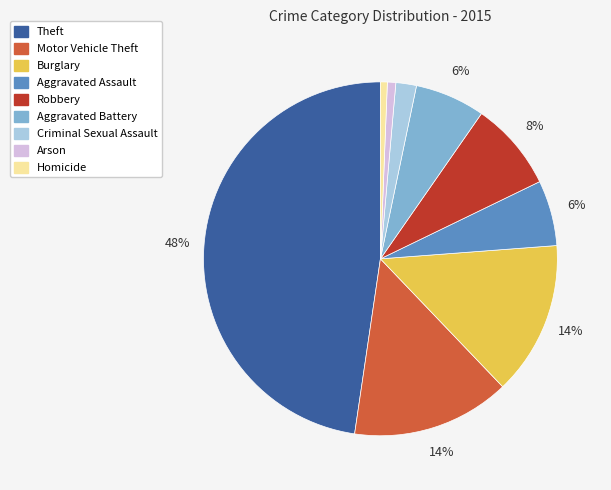

What percentage is the Motor Vehicle Theft slice, to the nearest percent?

14%